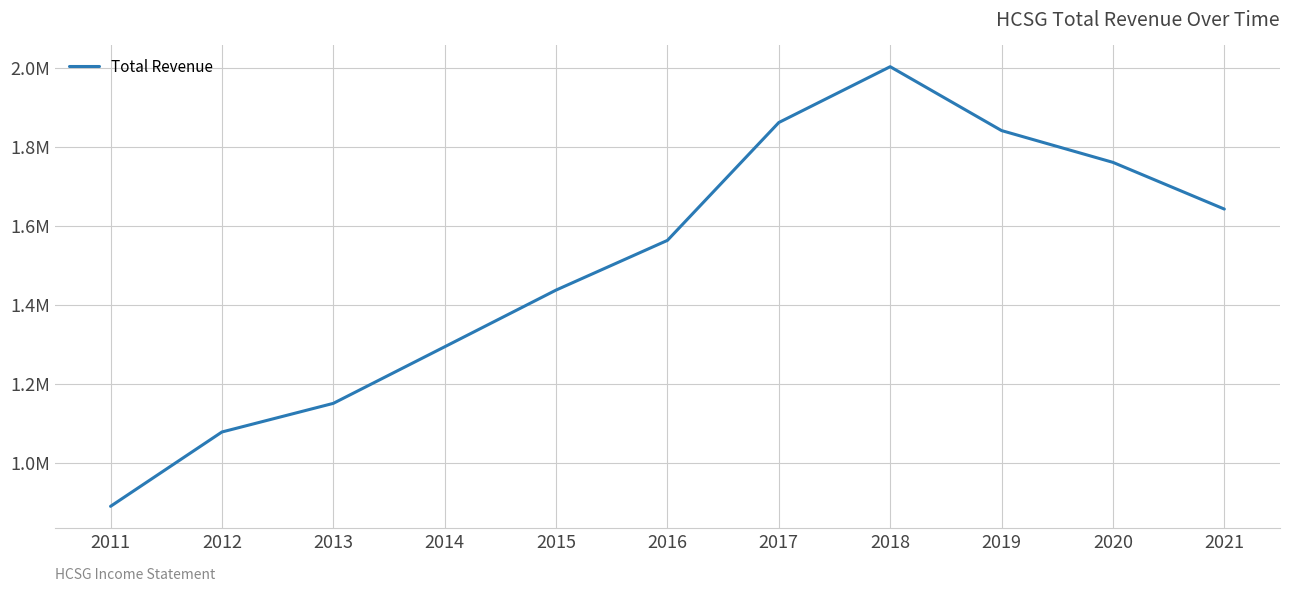

At which category does the chart reach its minimum across all series?

2011